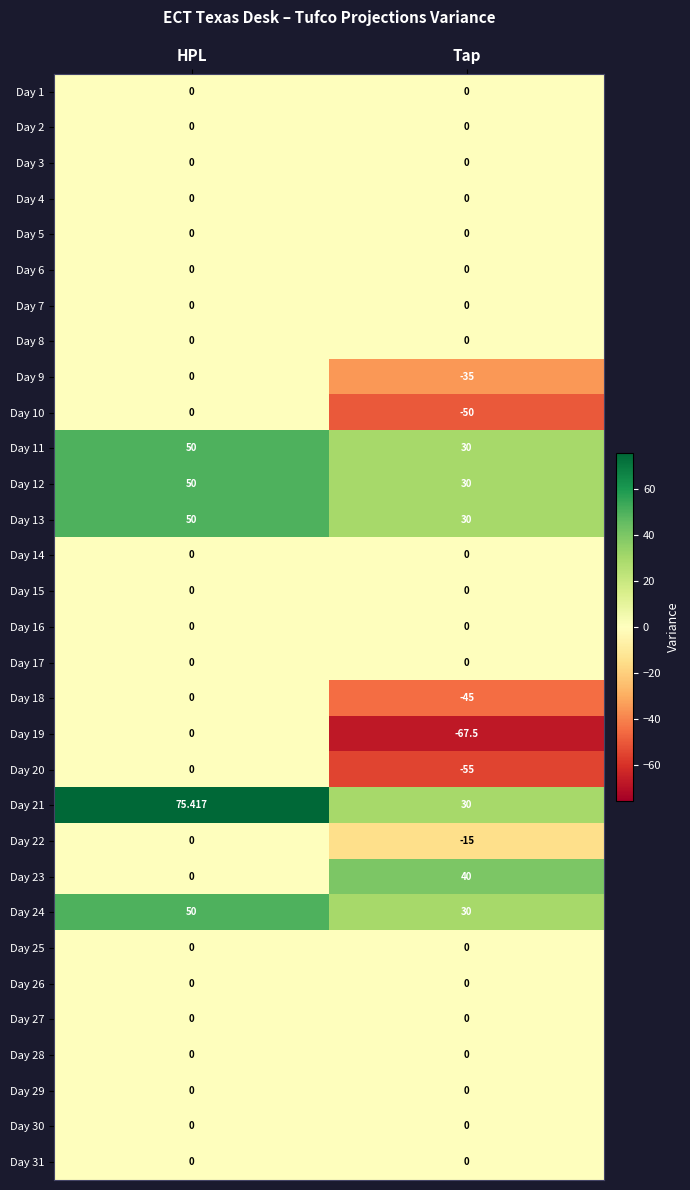

Is the value of Day 18 at Tap greater than the value of Day 17 at Tap?

No